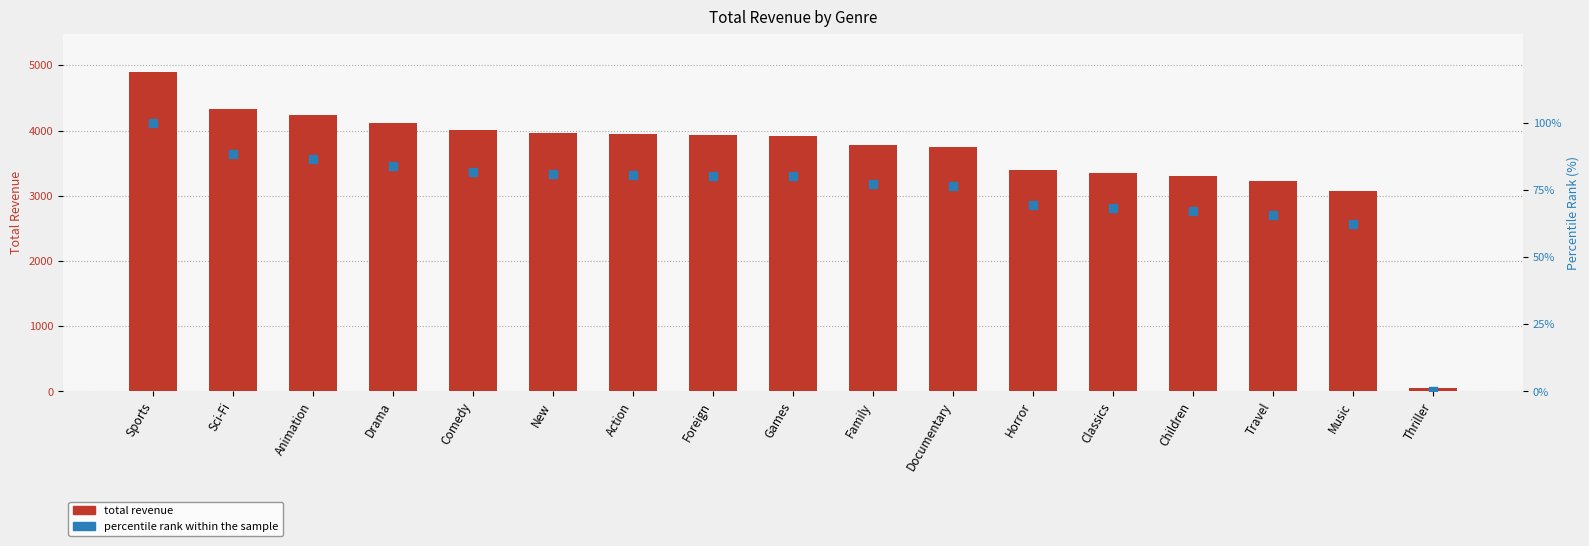

Which series contains the highest Y value?

total_revenue